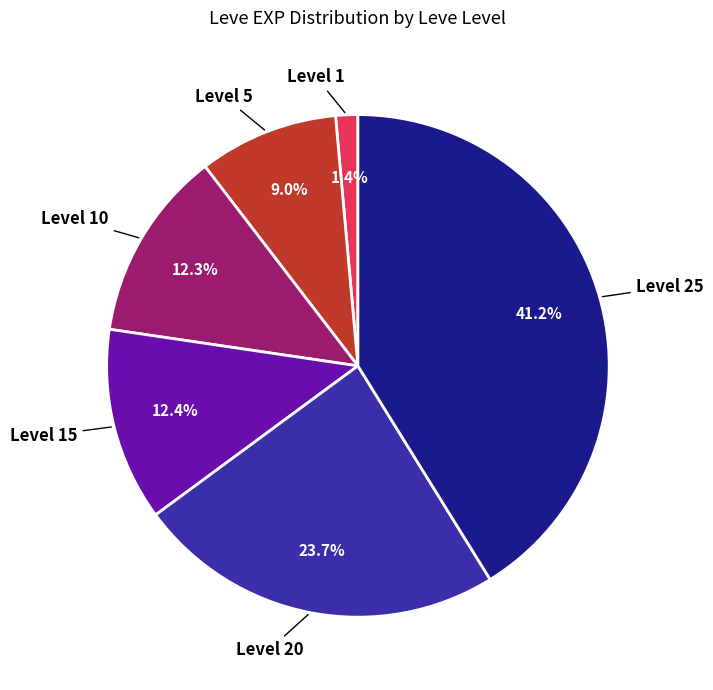

What is the smallest slice in the pie chart?

Level 1